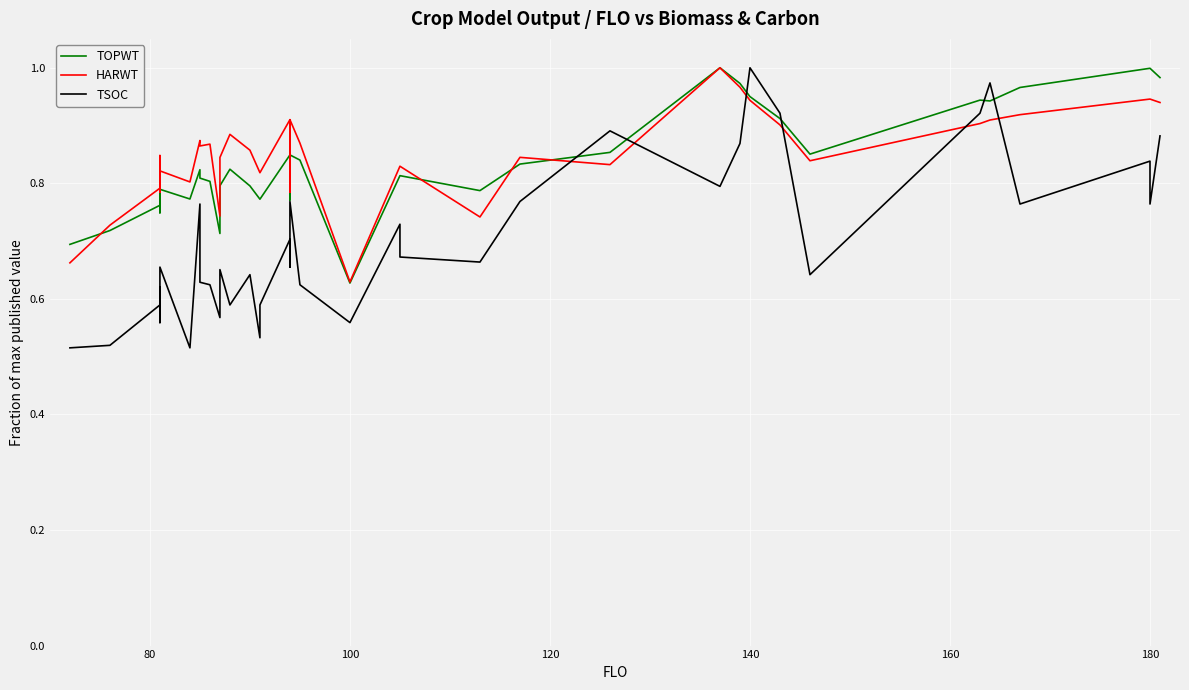

Which series has the largest total across all categories?

HARWT